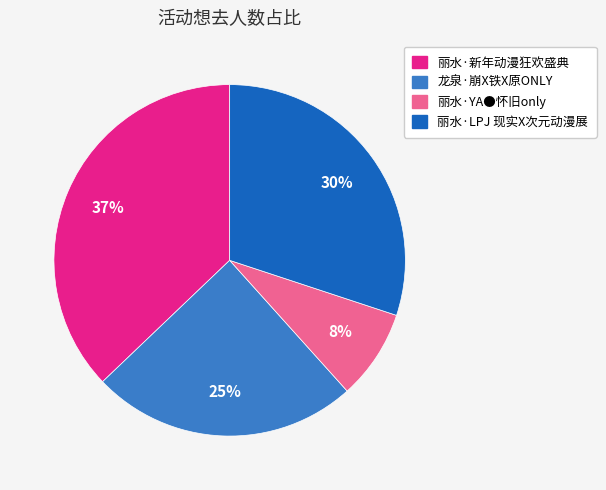

How many segments does this pie chart have?

4